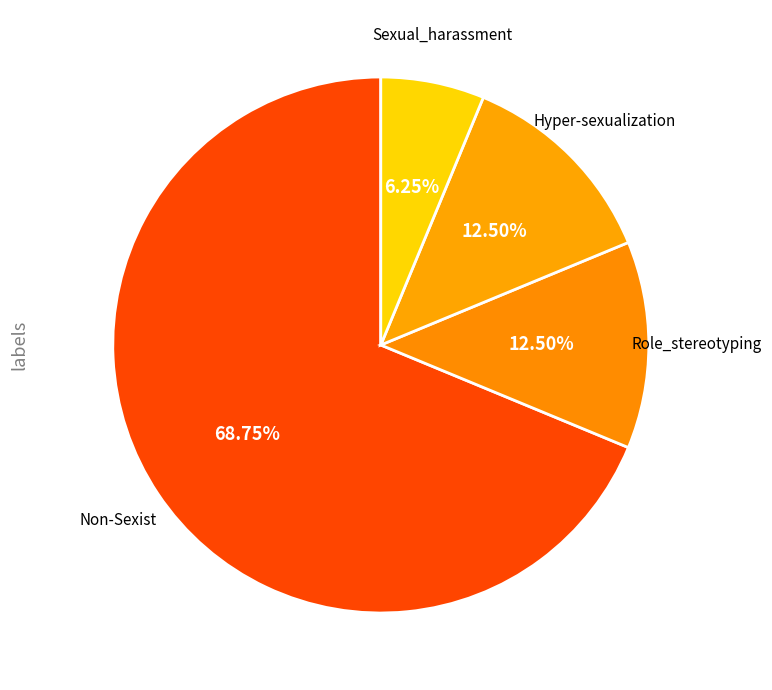

How many slices are in this pie chart?

4